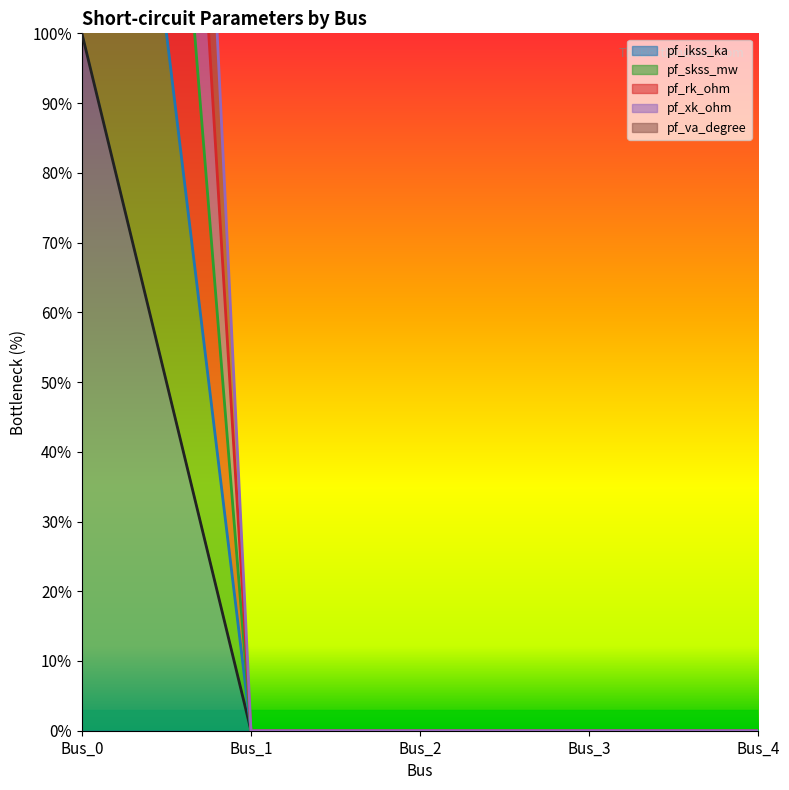

At which label does pf_xk_ohm reach its peak?

Bus_0